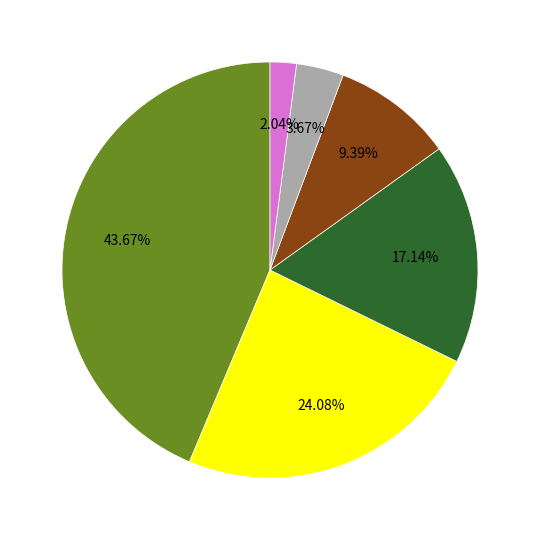

Does any single category account for the majority?

No